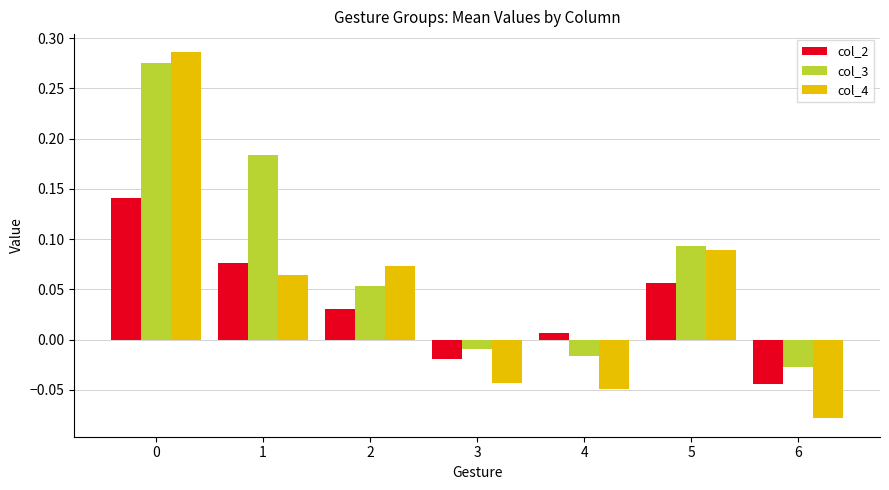

Does the chart contain any negative values?

Yes